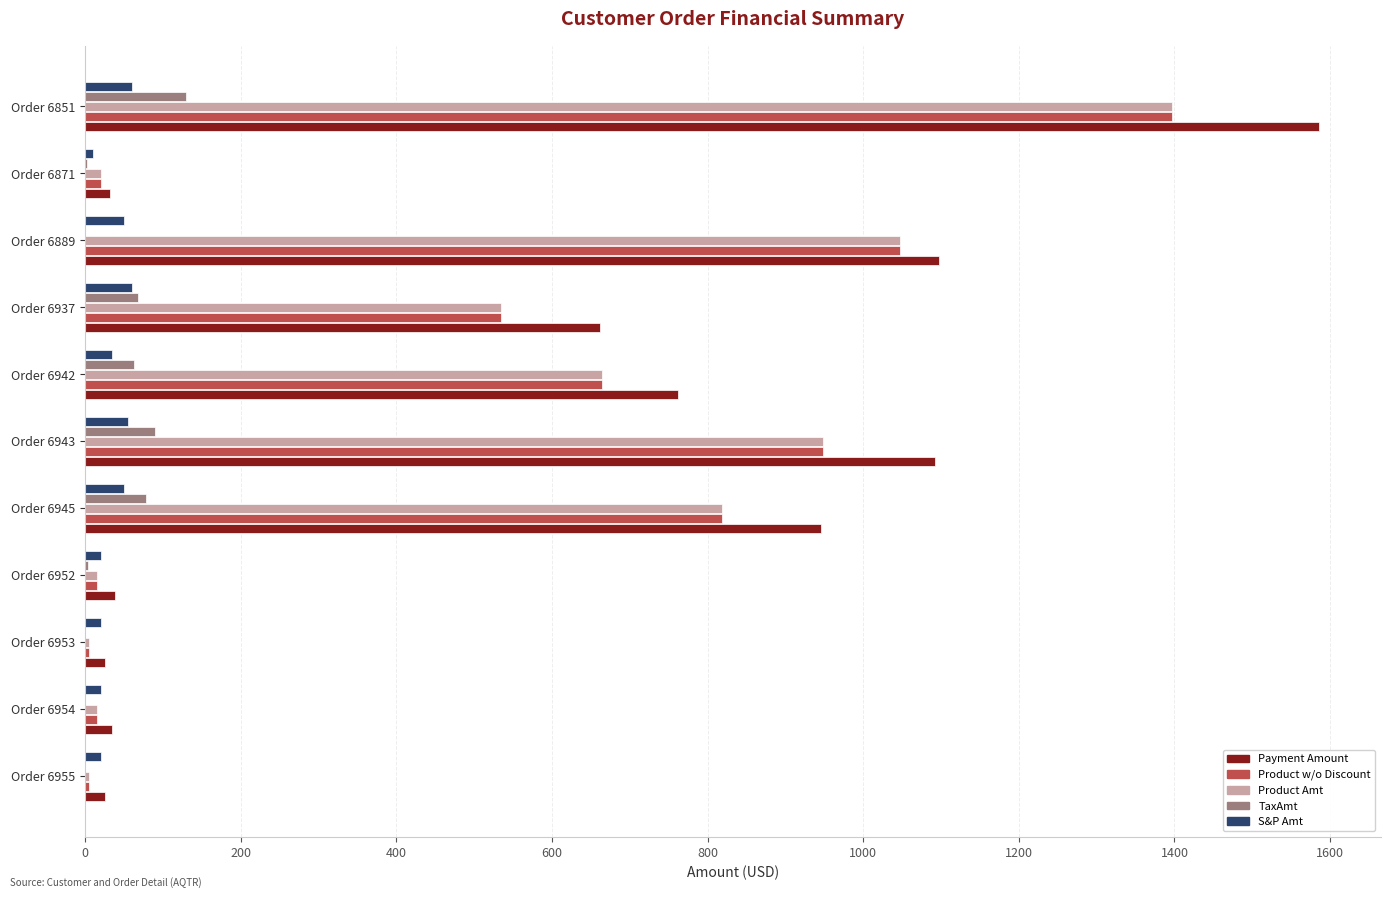

What is the sum of all Payment Amount values?

6301.5